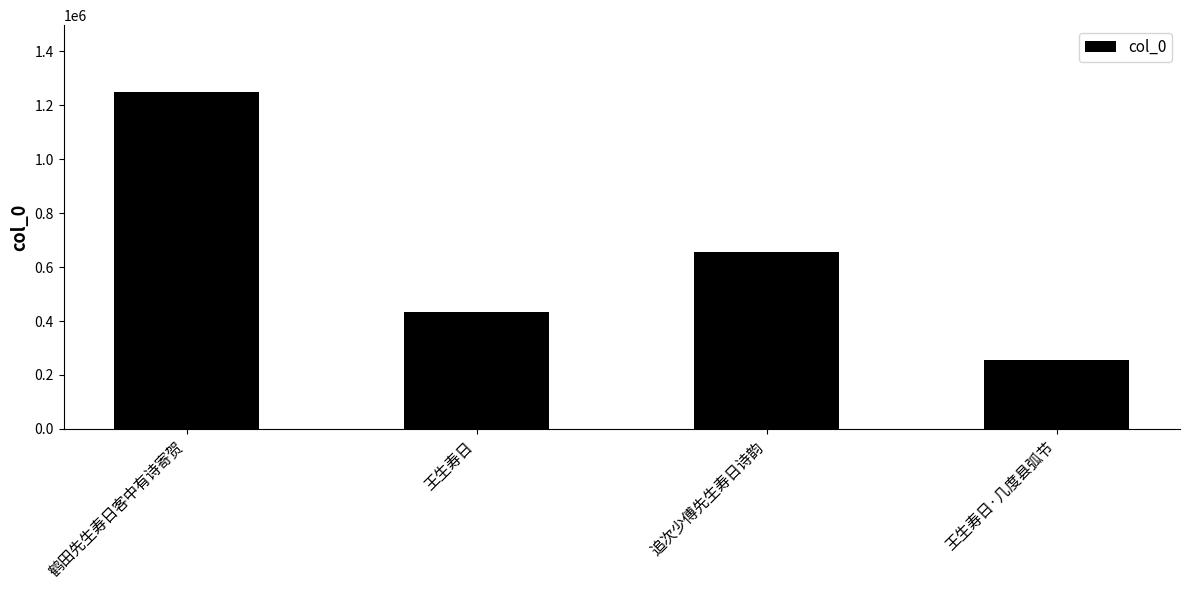

What is the difference between the values at 鹤田先生寿日客中有诗寄贺 and 王生寿日·几度县弧节?

991246